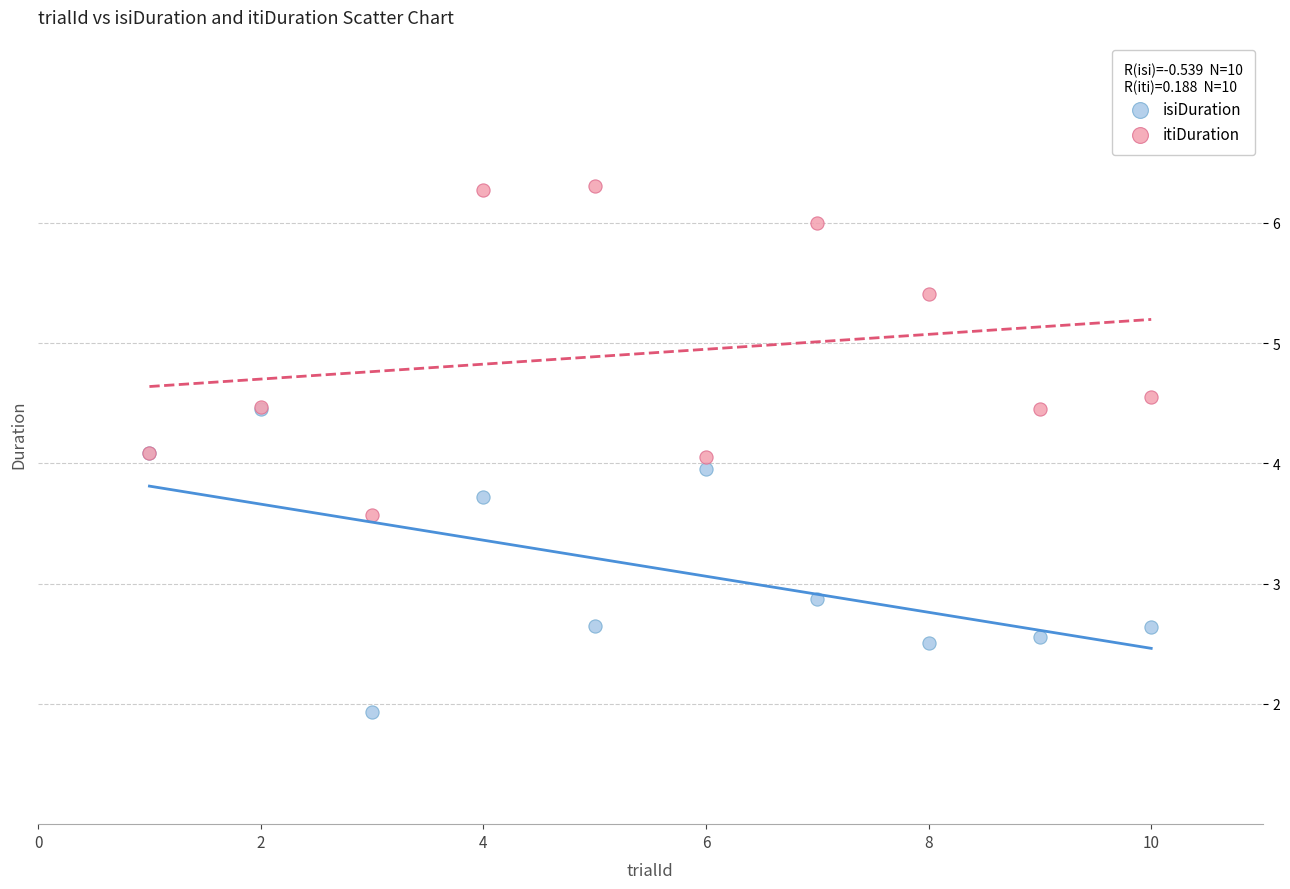

In the isiDuration series, what Y value is closest to 3?

2.9